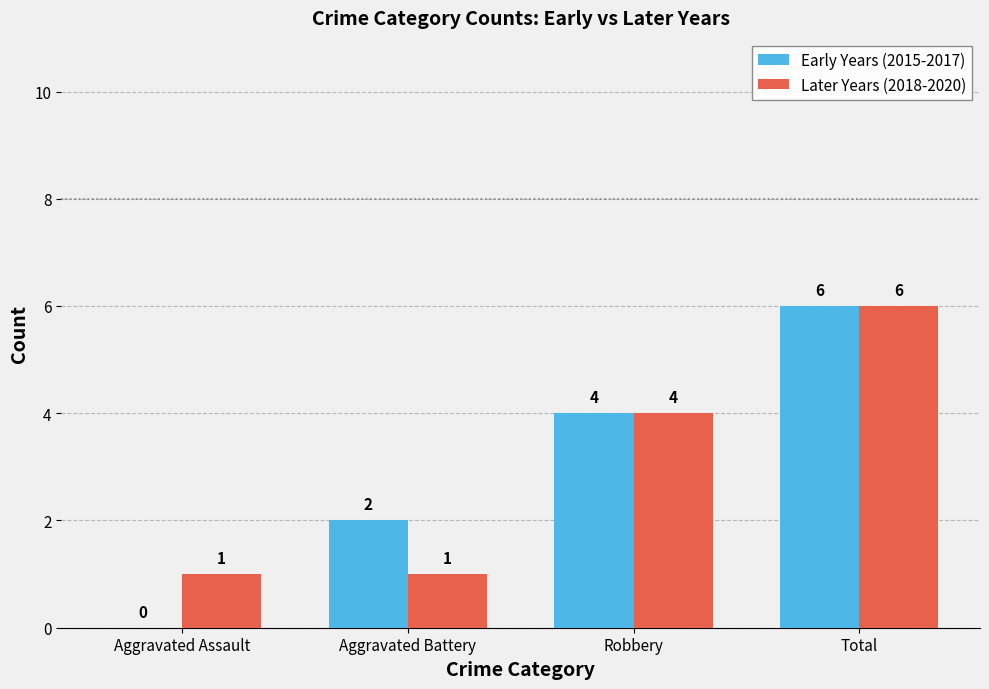

Does the chart contain stacked bars?

No